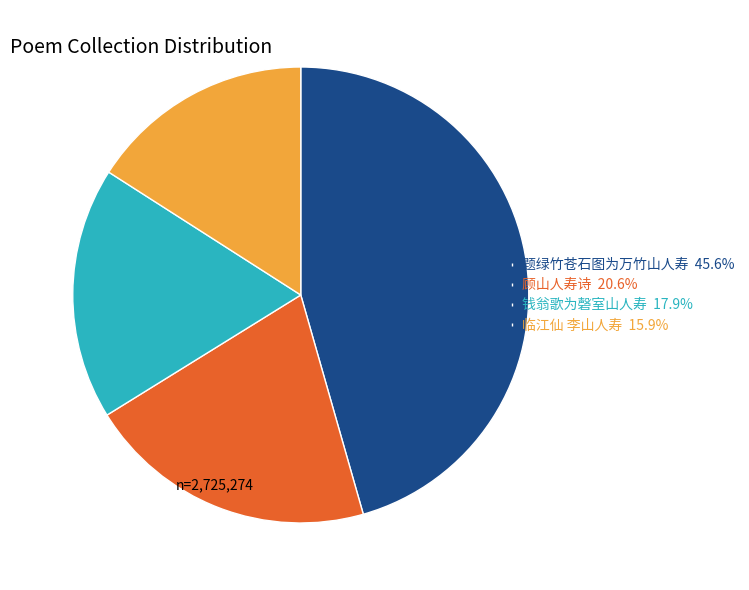

Does 钱翁歌为磬室山人寿 account for over 50% of the chart?

No